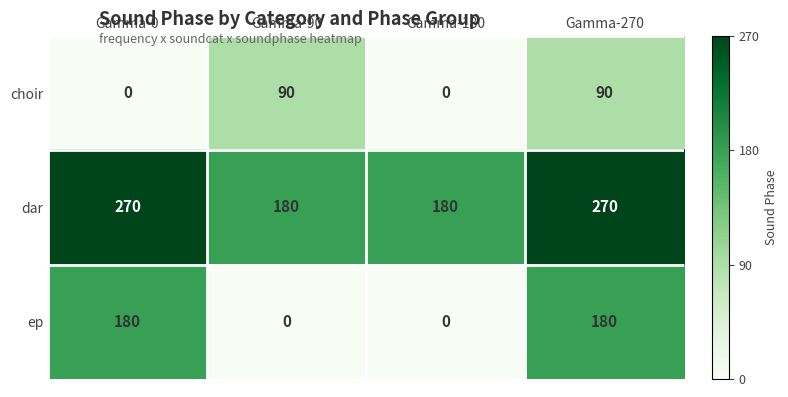

What is the difference between the second highest and second lowest values in the dar series?

90